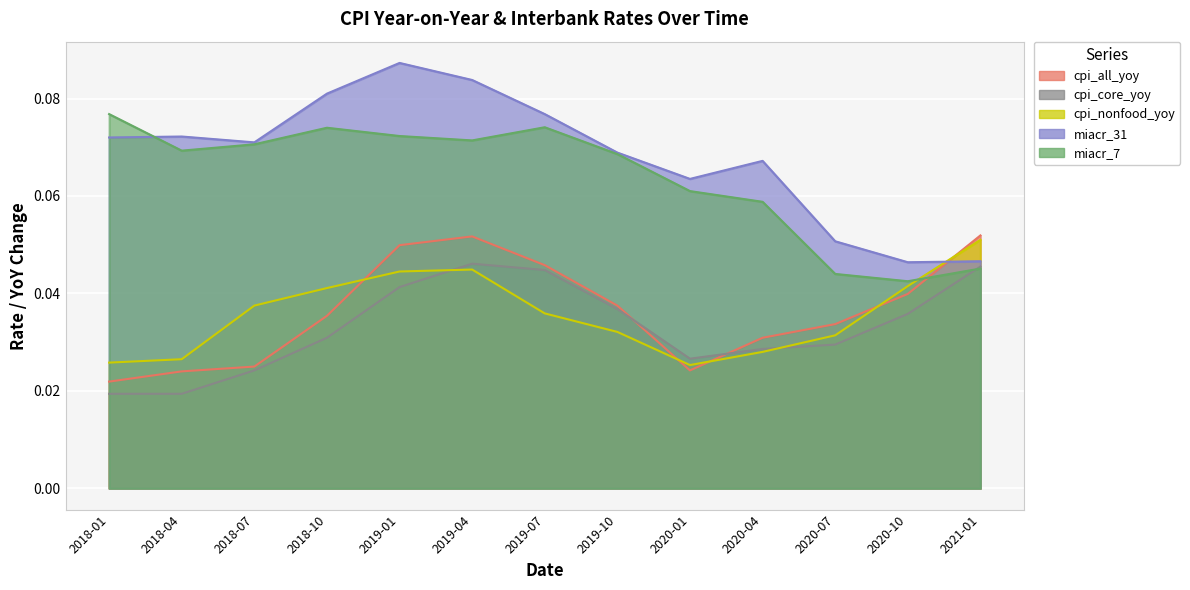

What is the average value of the miacr_31 series?

0.1